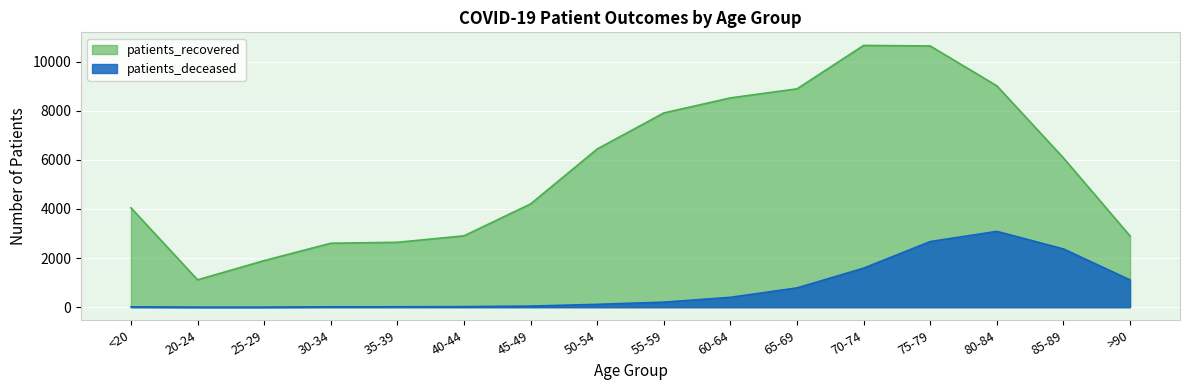

What is the approximate value of patients_recovered at <20, to the nearest 50?

4050